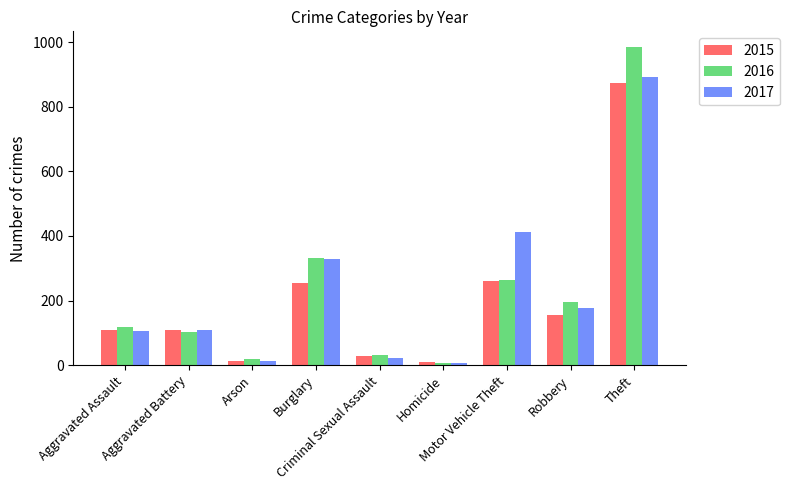

How many values in the 2017 series are below 108?

4